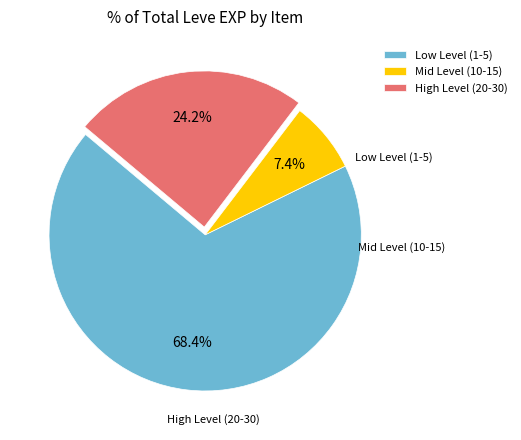

To the nearest percent, what is the average slice percentage?

33%